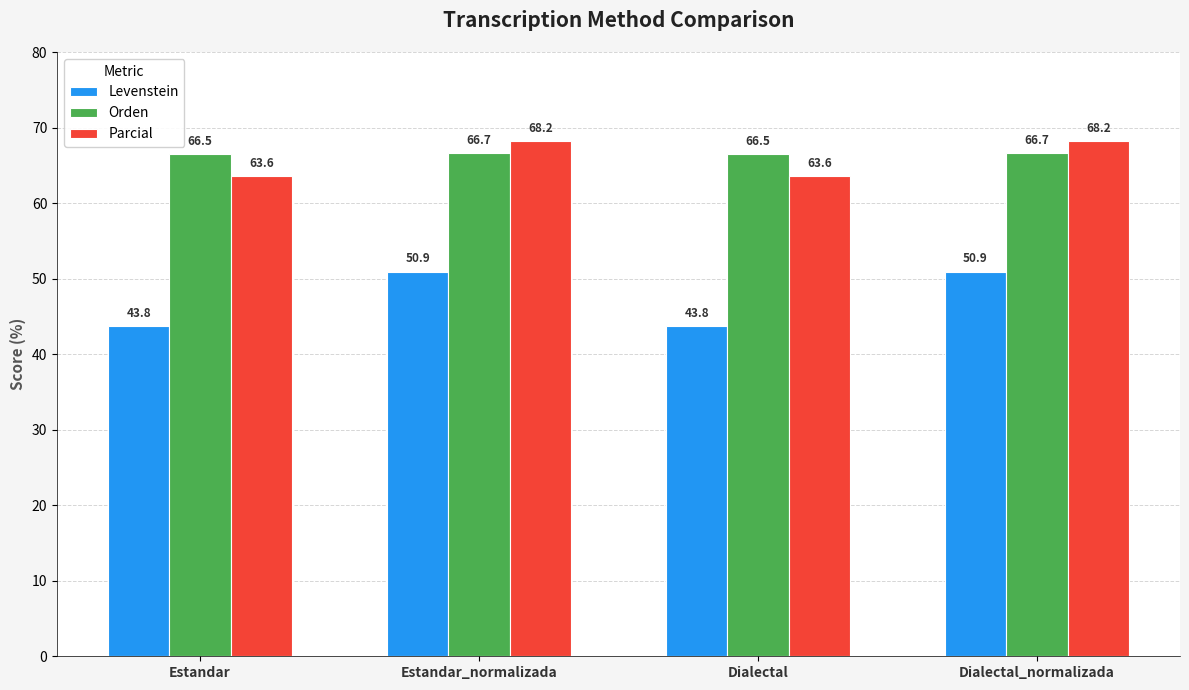

How many distinct data groups are displayed?

3